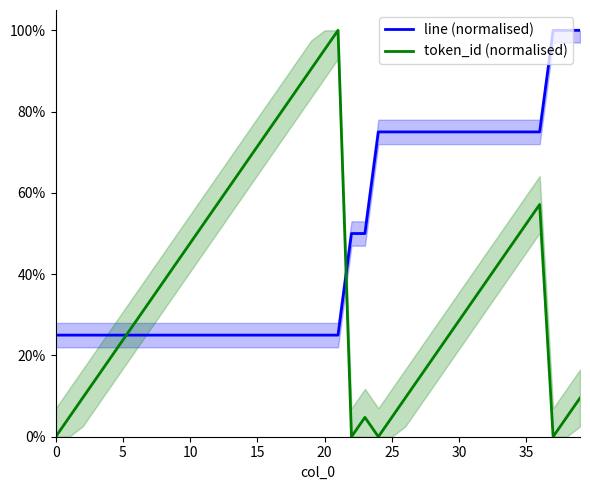

Is it true that line (normalised) equals 0.2 at 10?

True